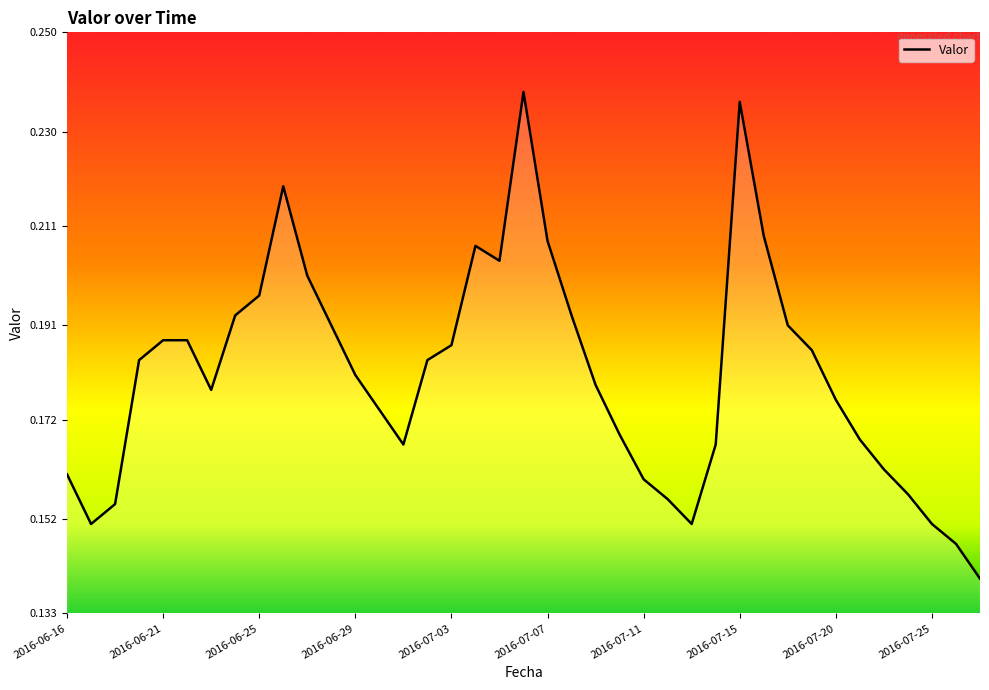

Reading left to right, transcribe all the data shown in this chart.

0.2	0.2	0.2	0.2	0.2	0.2	0.2	0.2	0.2	0.2	0.2	0.2	0.2	0.2	0.2	0.2	0.2	0.2	0.2	0.2	0.2	0.2	0.2	0.2	0.2	0.2	0.2	0.2	0.2	0.2	0.2	0.2	0.2	0.2	0.2	0.2	0.2	0.1	0.1